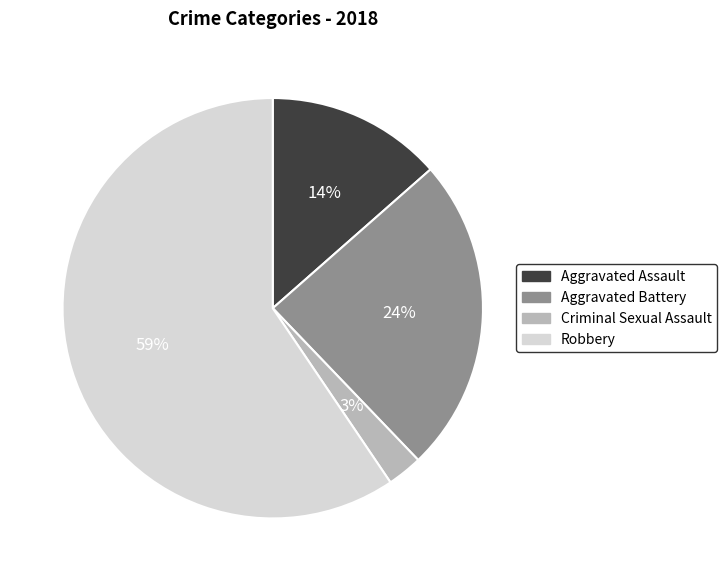

To the nearest percent, what is the average slice percentage?

25%